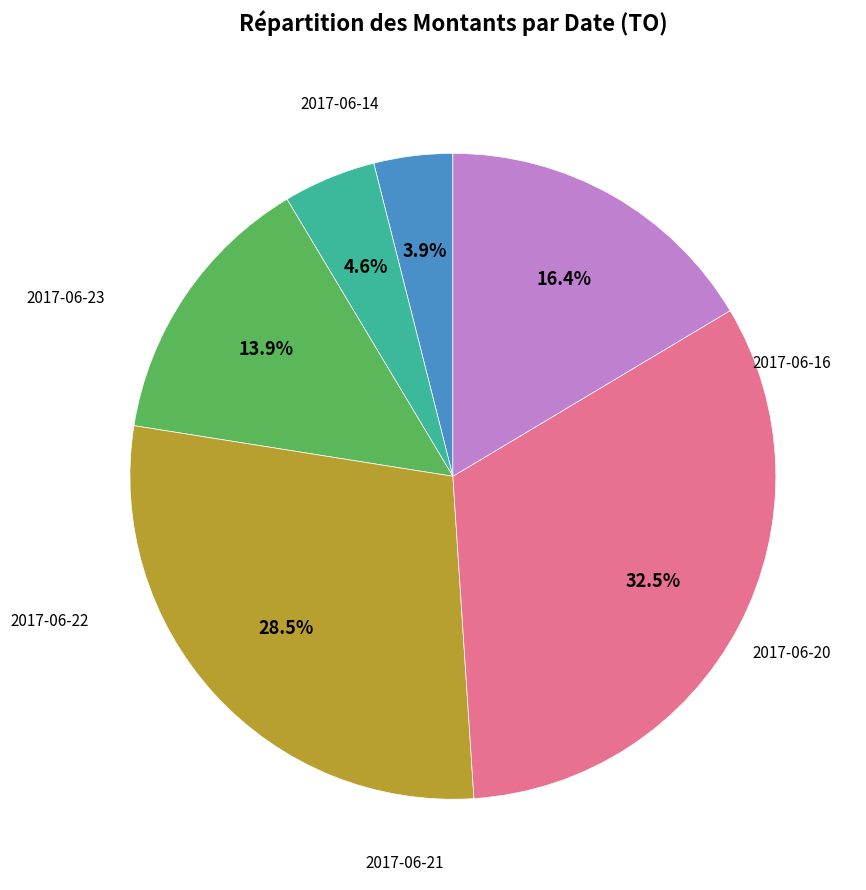

Is there a majority slice in this chart?

No